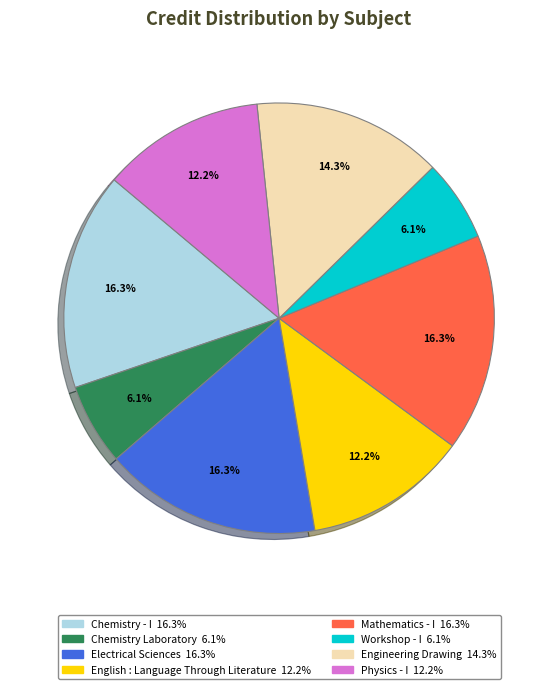

Is it true that Chemistry - I is 16% of the pie?

True